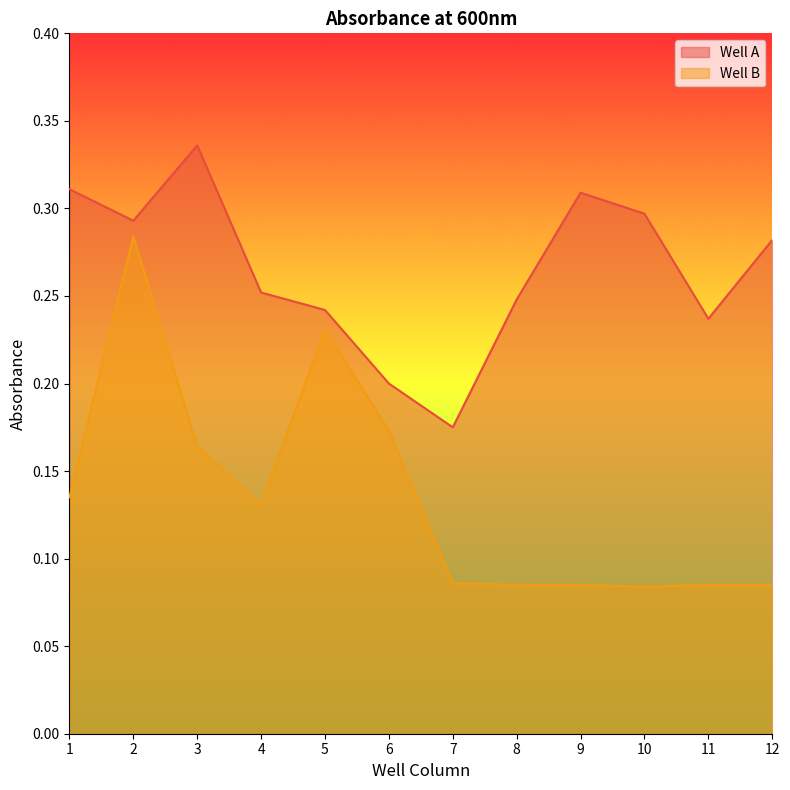

True or false: Well B and Well A cross at least once.

False